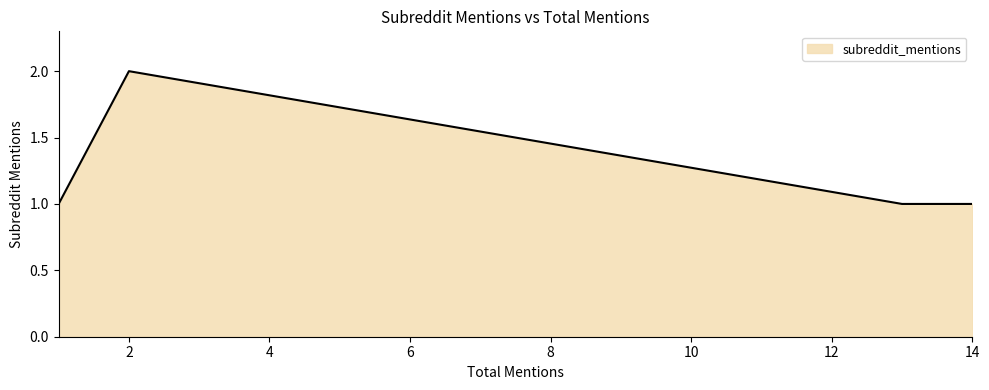

How many interior local peaks (higher than both neighbors) does the data have?

1